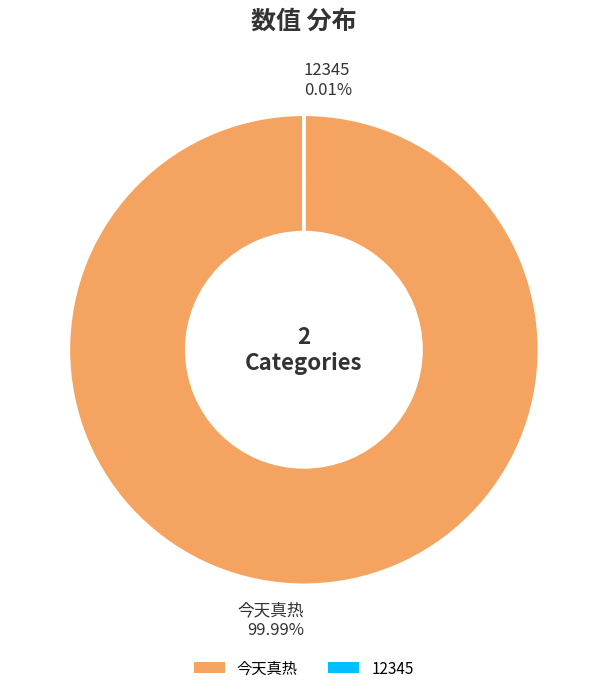

What is the majority slice?

今天真热